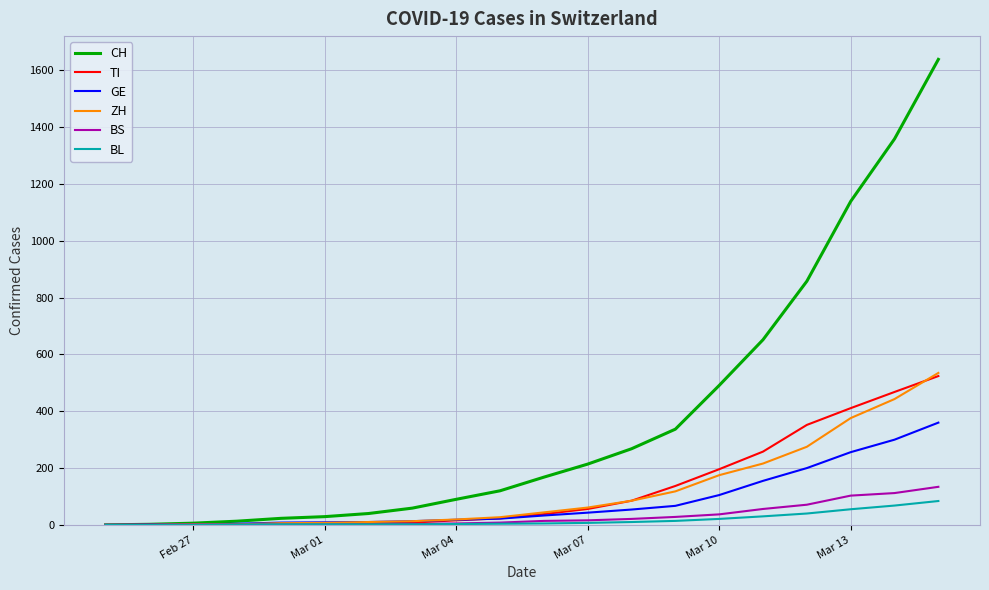

Which series has the widest spread of values?

CH